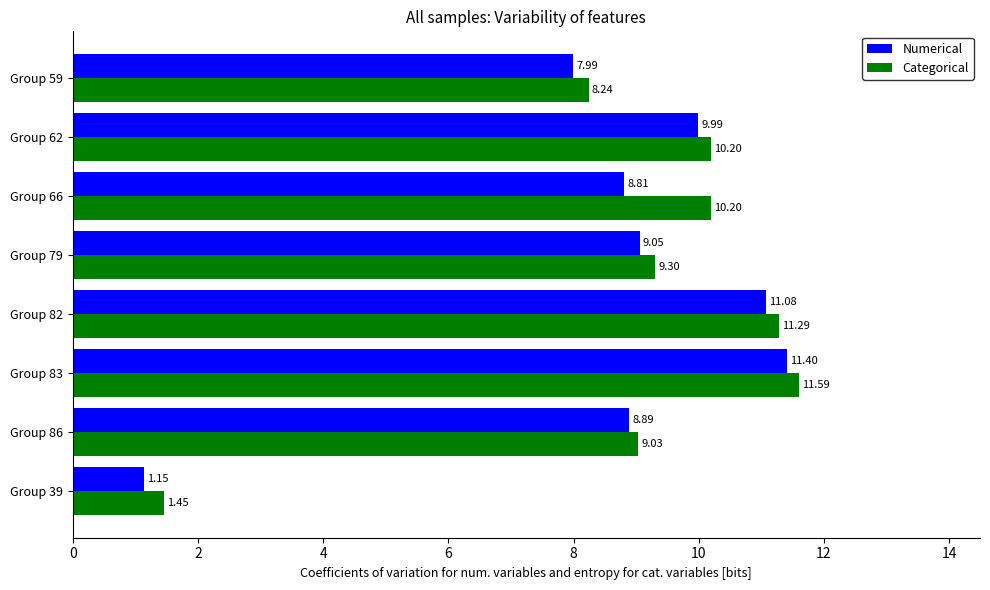

Which series has the largest range (max minus min)?

Numerical